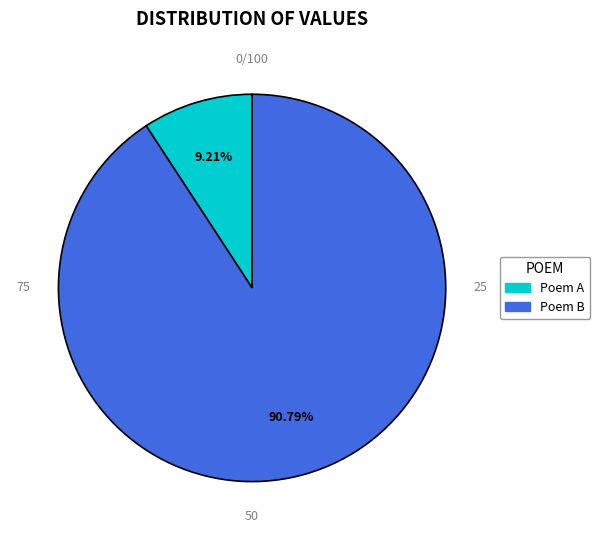

Does any single category account for the majority?

Yes